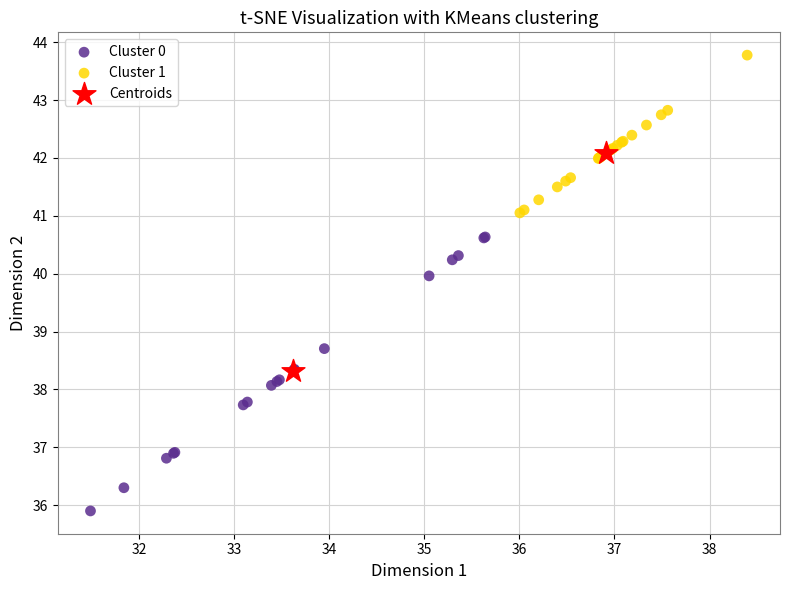

Which series has the largest Y range (max minus min)?

Cluster 0